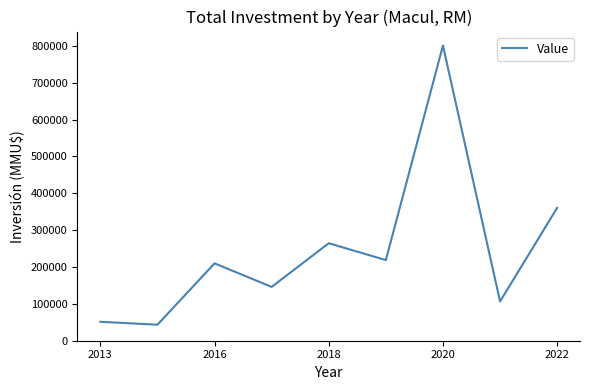

How many values are below 209839?

4